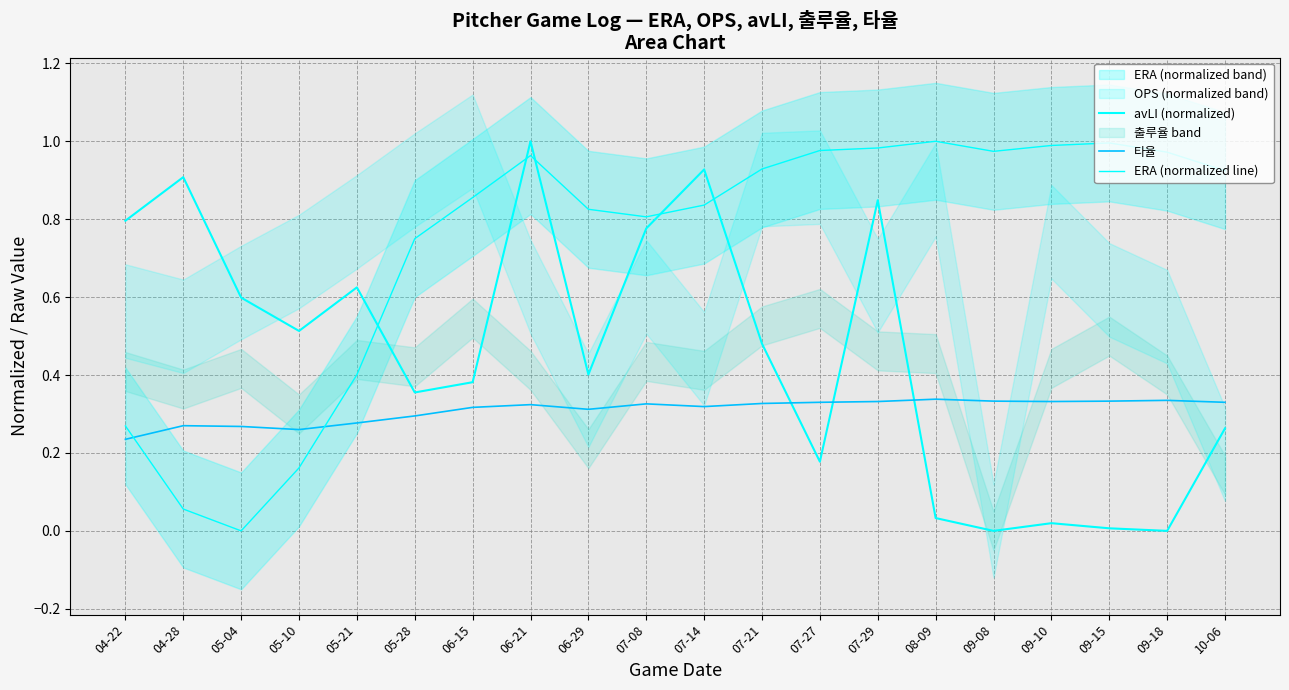

Reading left to right, transcribe all the data shown in this chart.

avLI (normalized): 0.8	0.9	0.6	0.5	0.6	0.4	0.4	1.0	0.4	0.8	0.9	0.5	0.2	0.8	0.0	0.0	0.0	0.0	0.0	0.3
타율: 0.2	0.3	0.3	0.3	0.3	0.3	0.3	0.3	0.3	0.3	0.3	0.3	0.3	0.3	0.3	0.3	0.3	0.3	0.3	0.3
ERA (normalized line): 0.3	0.1	0.0	0.2	0.4	0.7	0.9	1.0	0.8	0.8	0.8	0.9	1.0	1.0	1.0	1.0	1.0	1.0	1.0	0.9